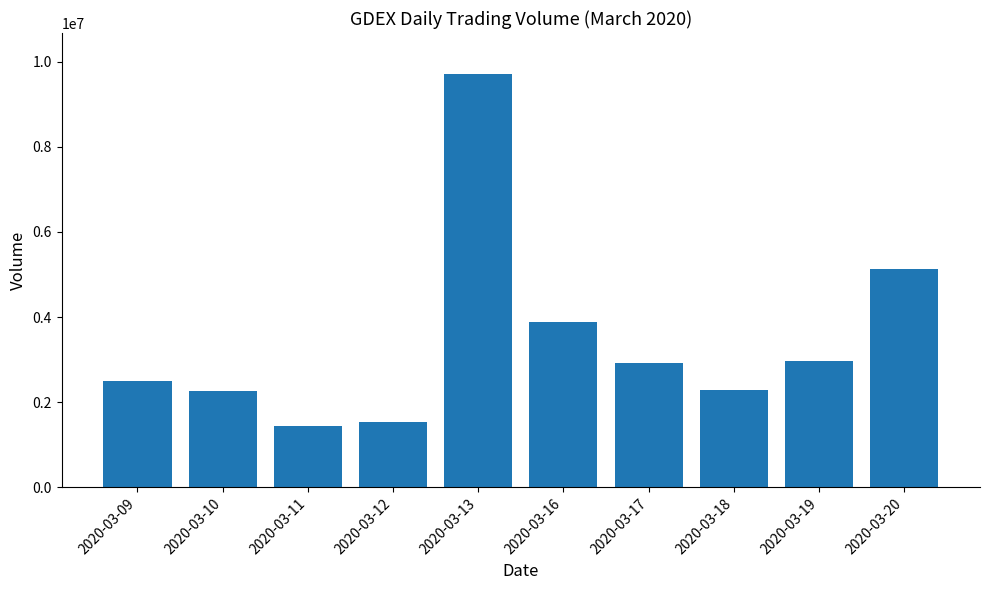

What is the value of the 8th bar from the left?

2290800